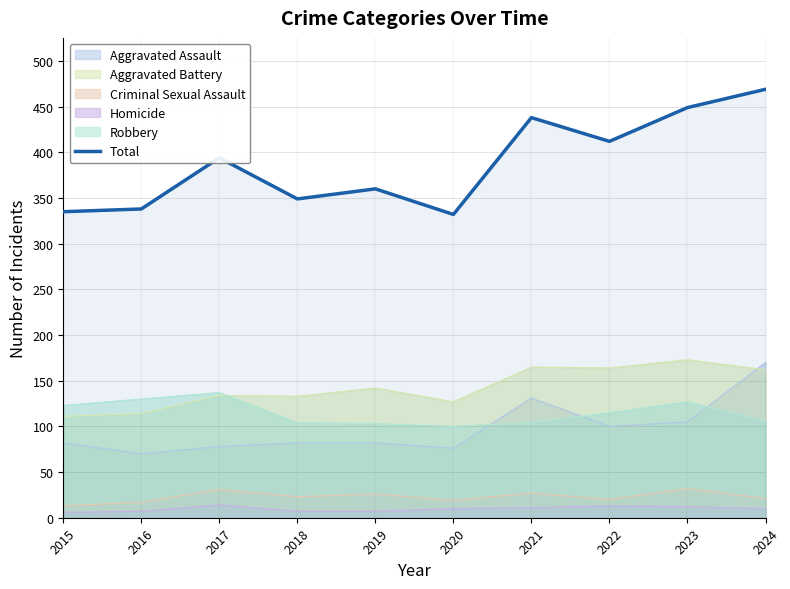

Which series changed the most between 2016 and 2022?

Total